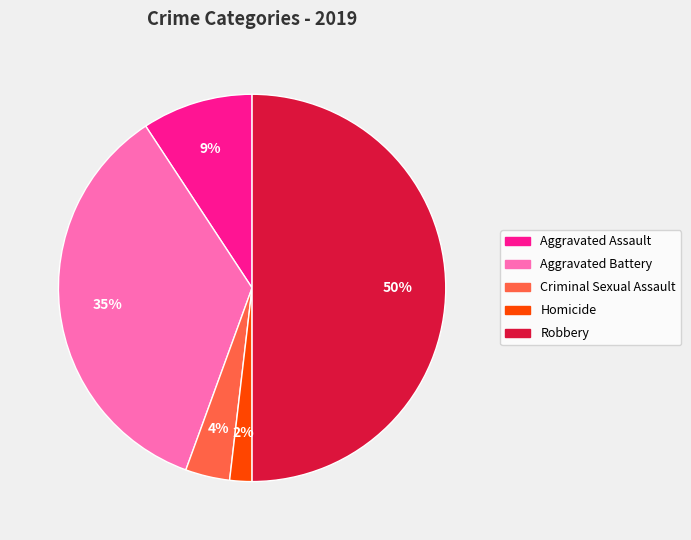

What percentage is the Criminal Sexual Assault slice, to the nearest percent?

4%